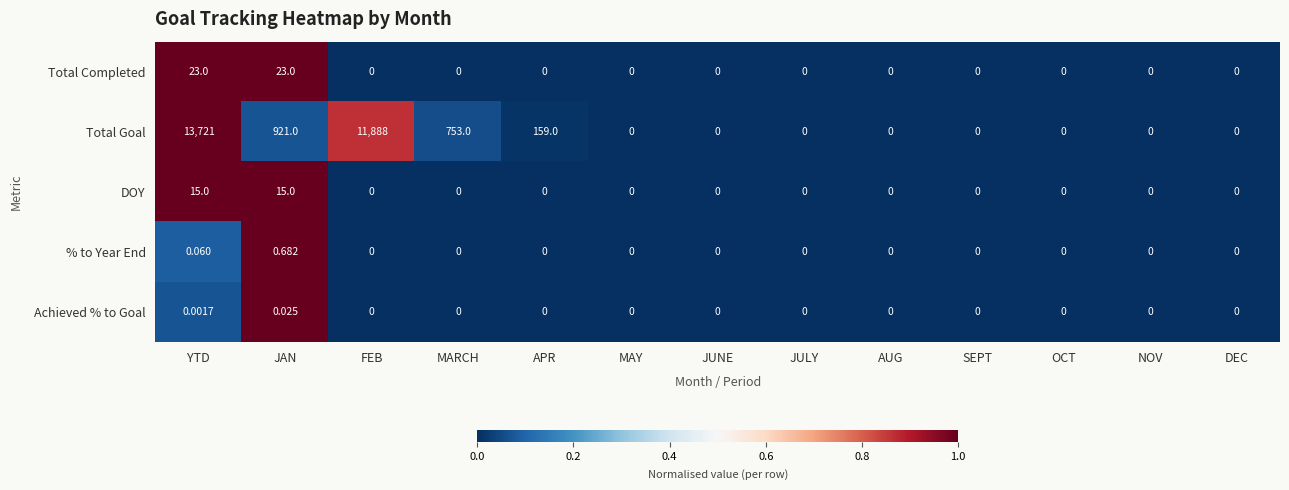

How many data points does each series have?

13